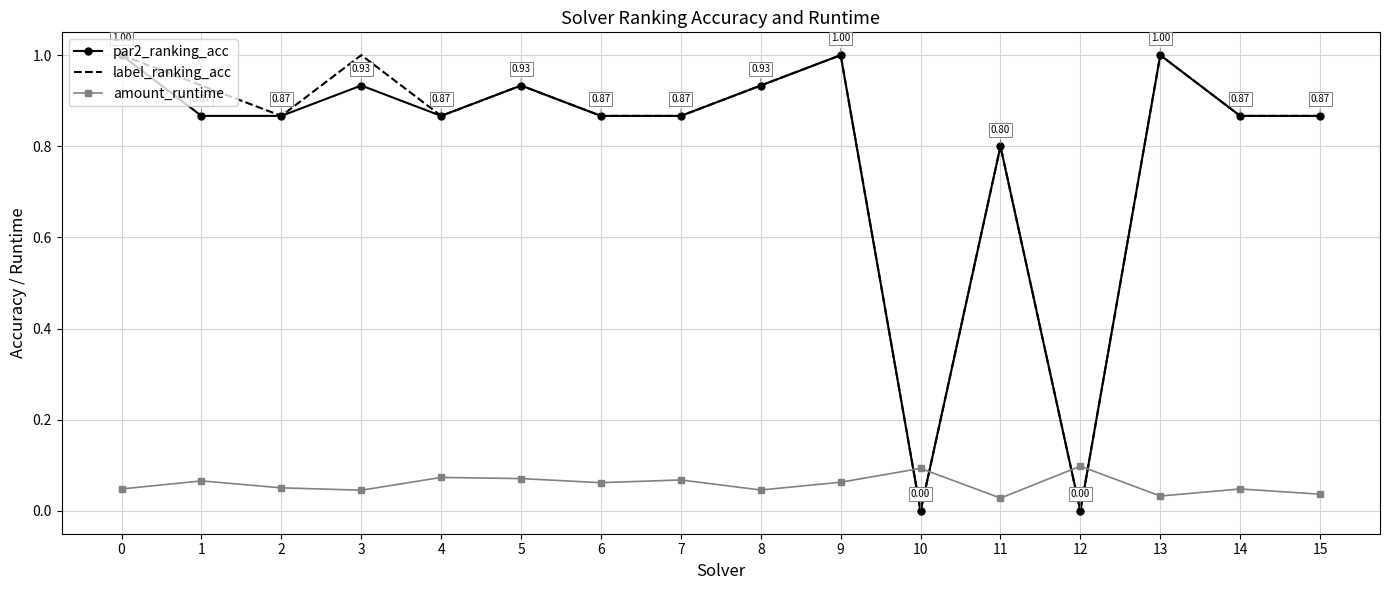

What is the spread (max minus min) of values at 11?

0.8